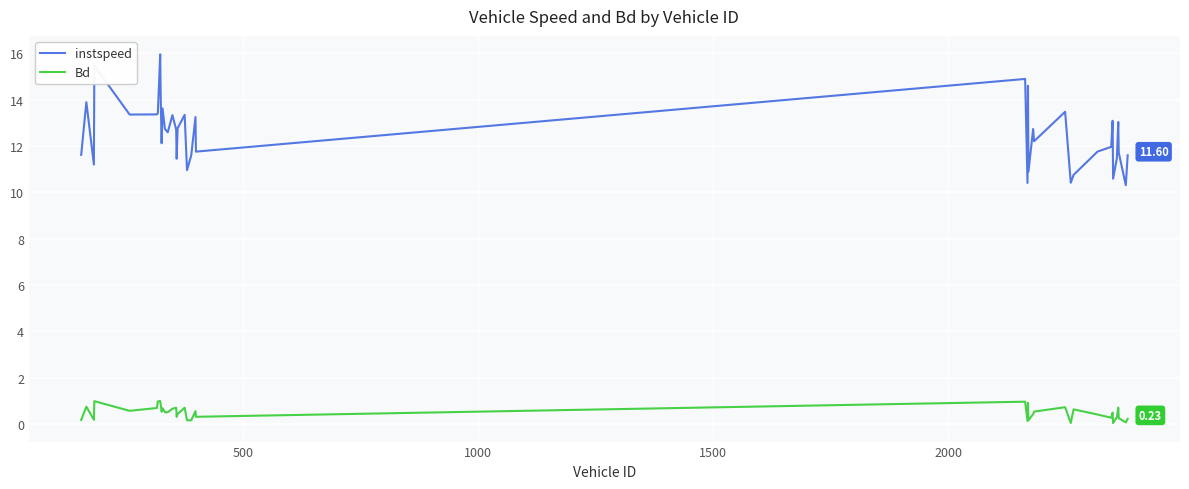

Which series has the widest spread of values?

instspeed